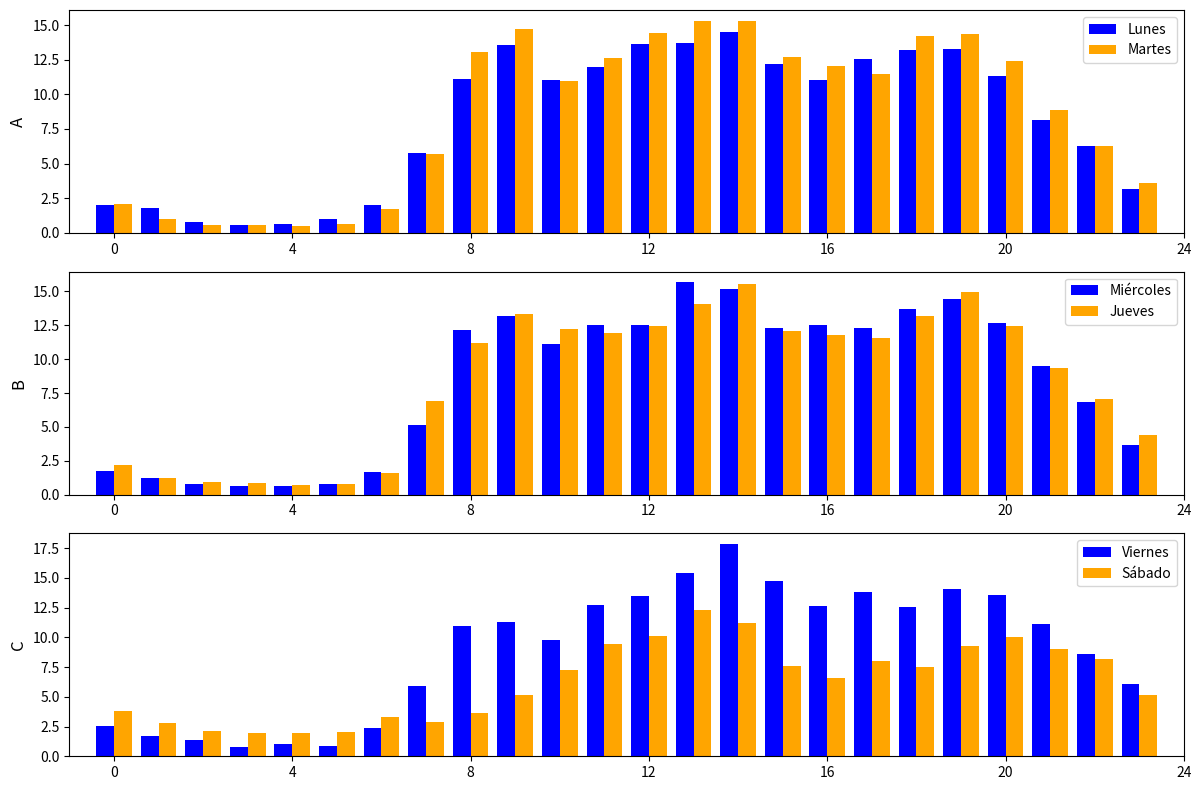

What is the lowest value of the Lunes series?

0.6